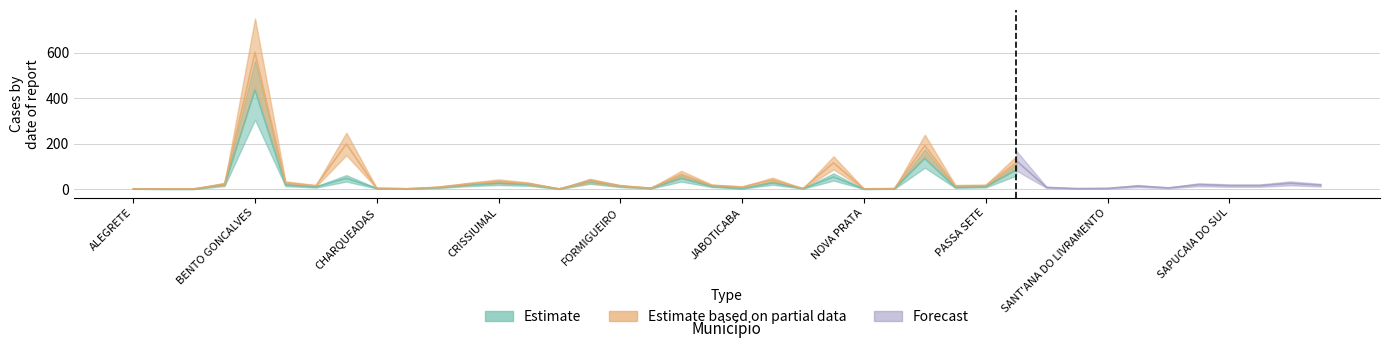

Is it true that total equals 10 at RIO GRANDE?

False